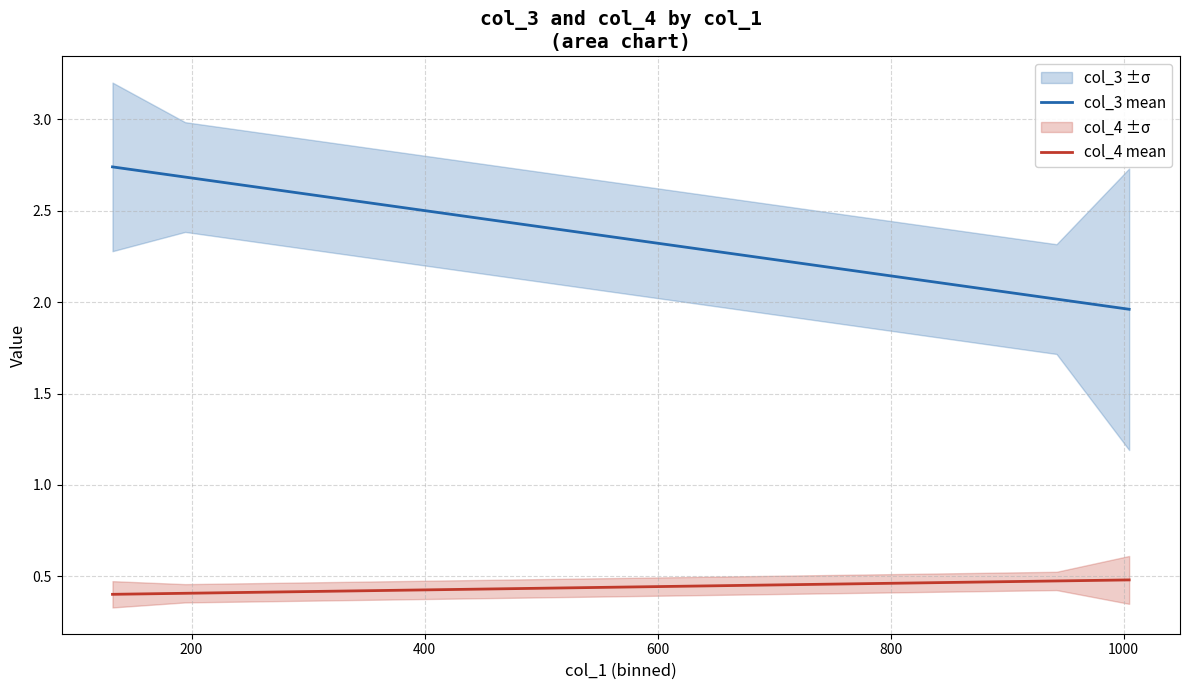

True or false: col_4 mean and col_3 mean cross at least once.

False